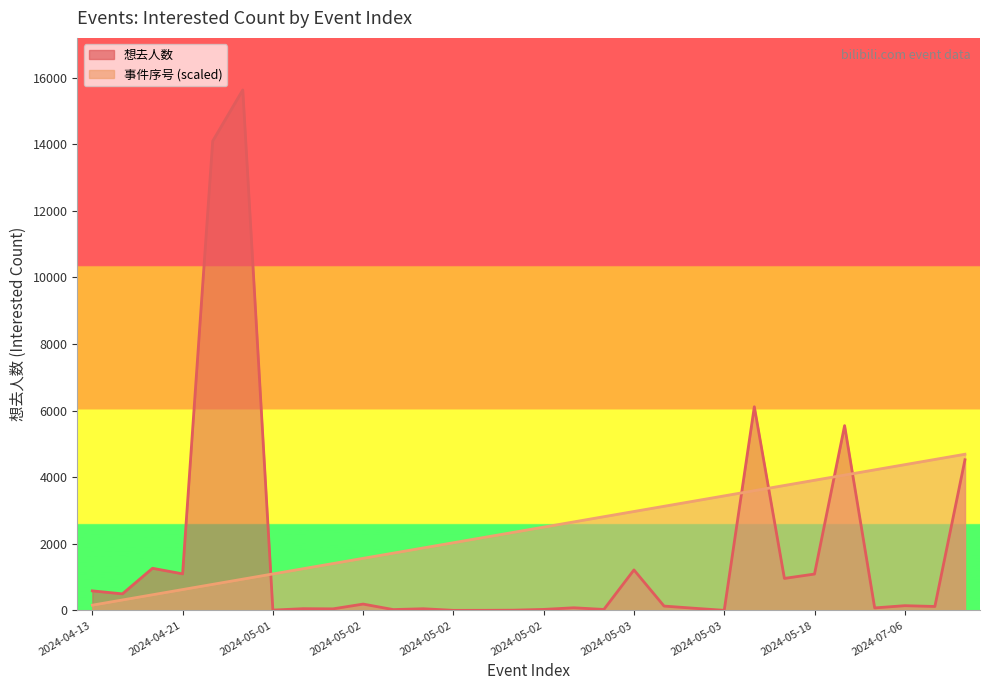

The value of 事件序号 at 2024-05-02 is 412.5. True or false?

False